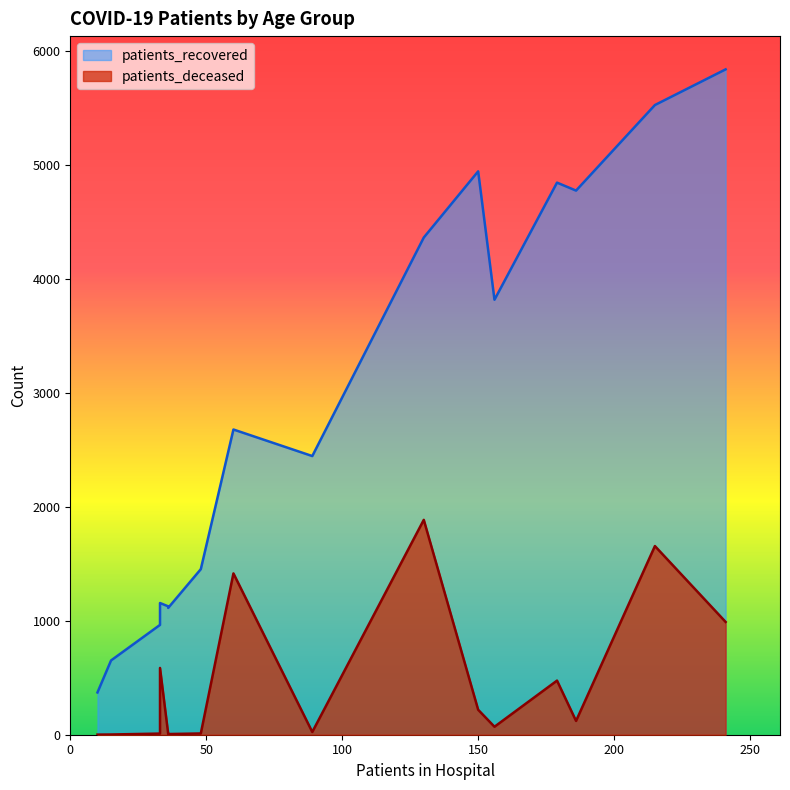

What is the highest value of the patients_deceased series?

1886